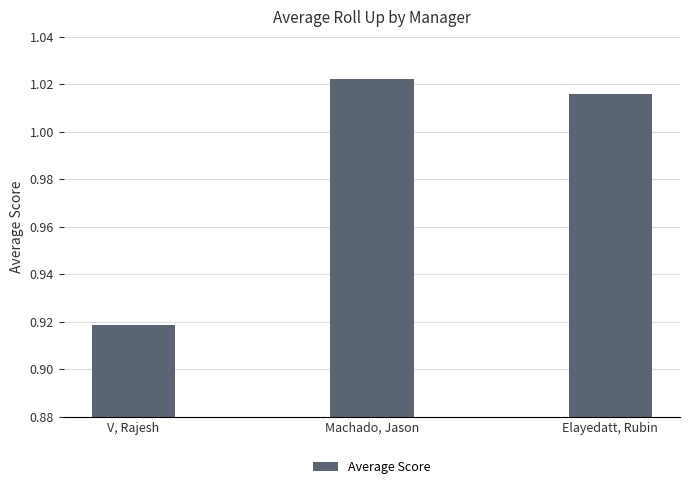

How many bars are there in total?

3